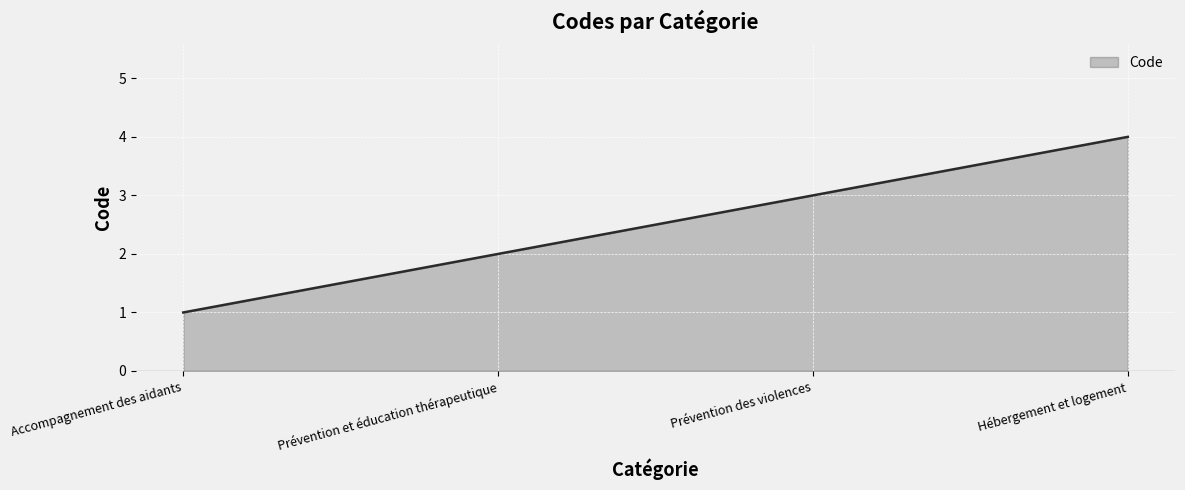

Reading left to right, extract all data points from this chart.

1	2	3	4